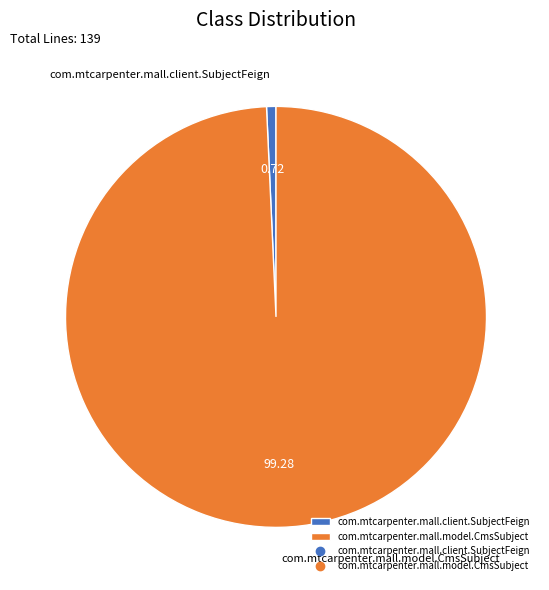

Is there a majority slice in this chart?

Yes